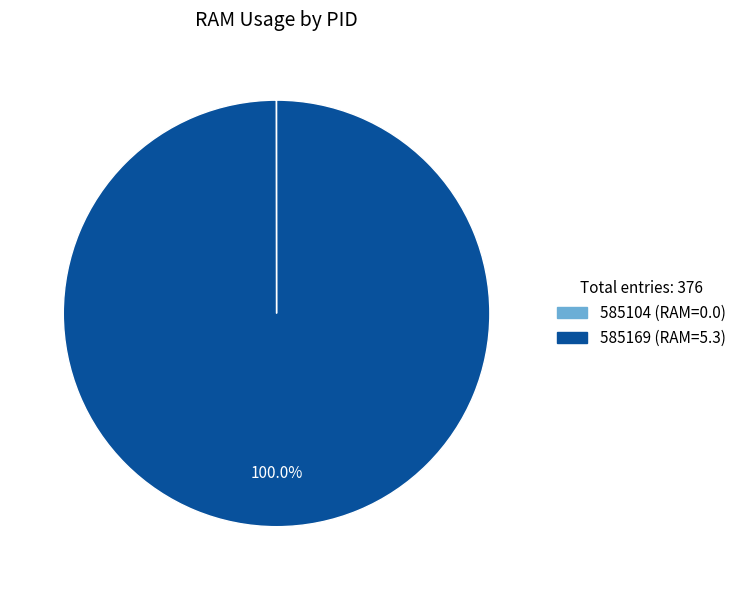

Is there a majority slice in this chart?

Yes